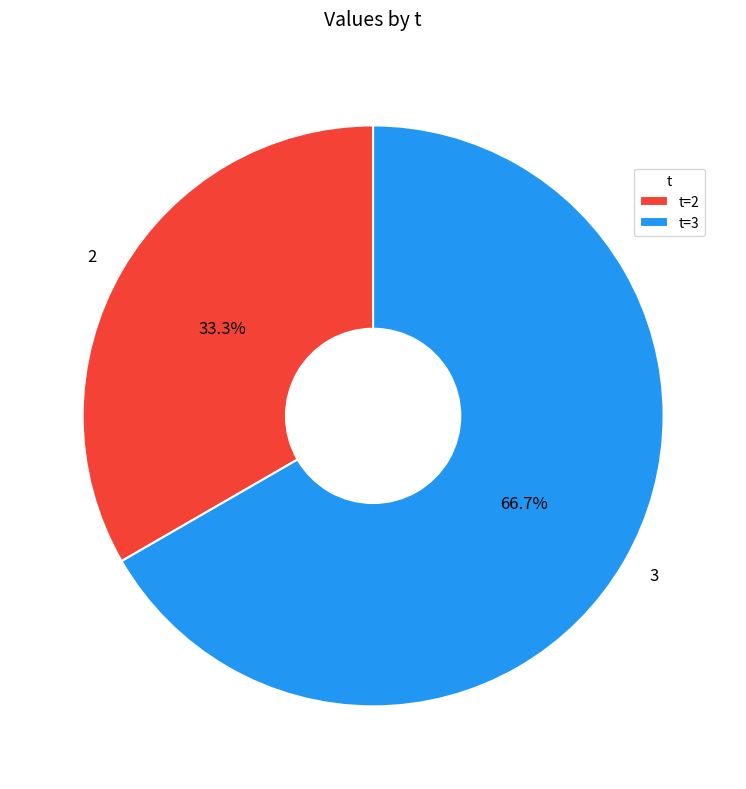

Do 3 and 2 together represent more than half of the pie?

Yes